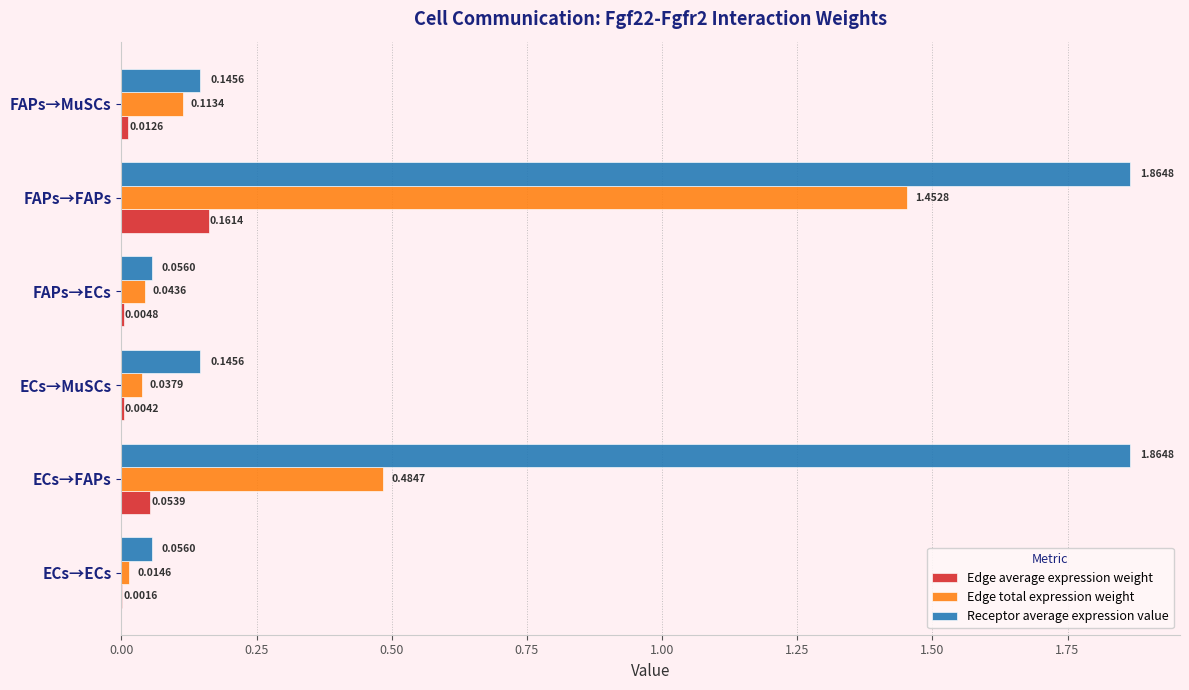

What is the total value across all series at FAPs→MuSCs?

0.3